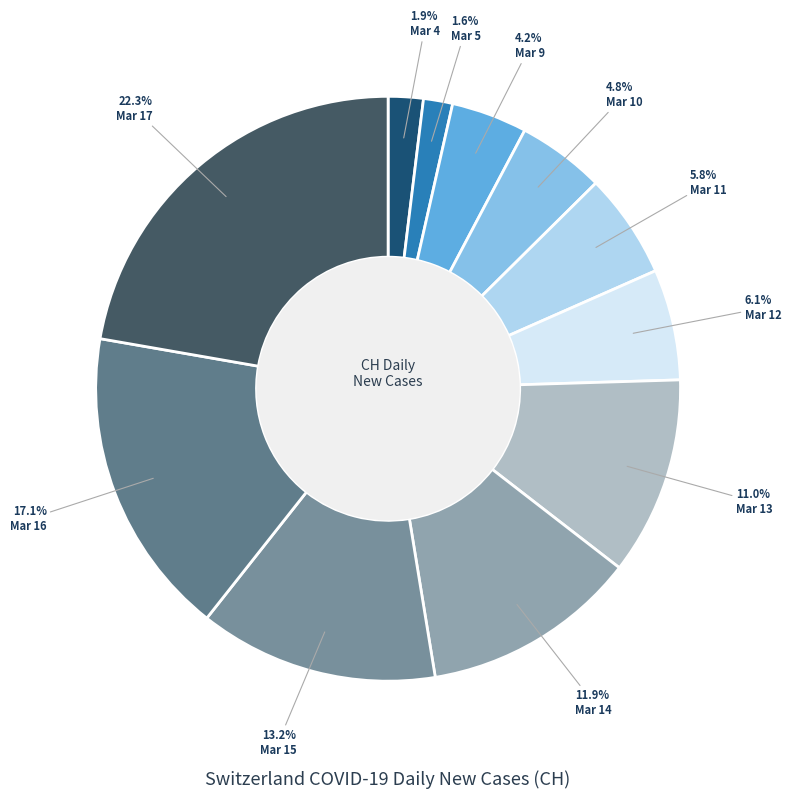

What is the smallest slice in the pie chart?

2020-03-05